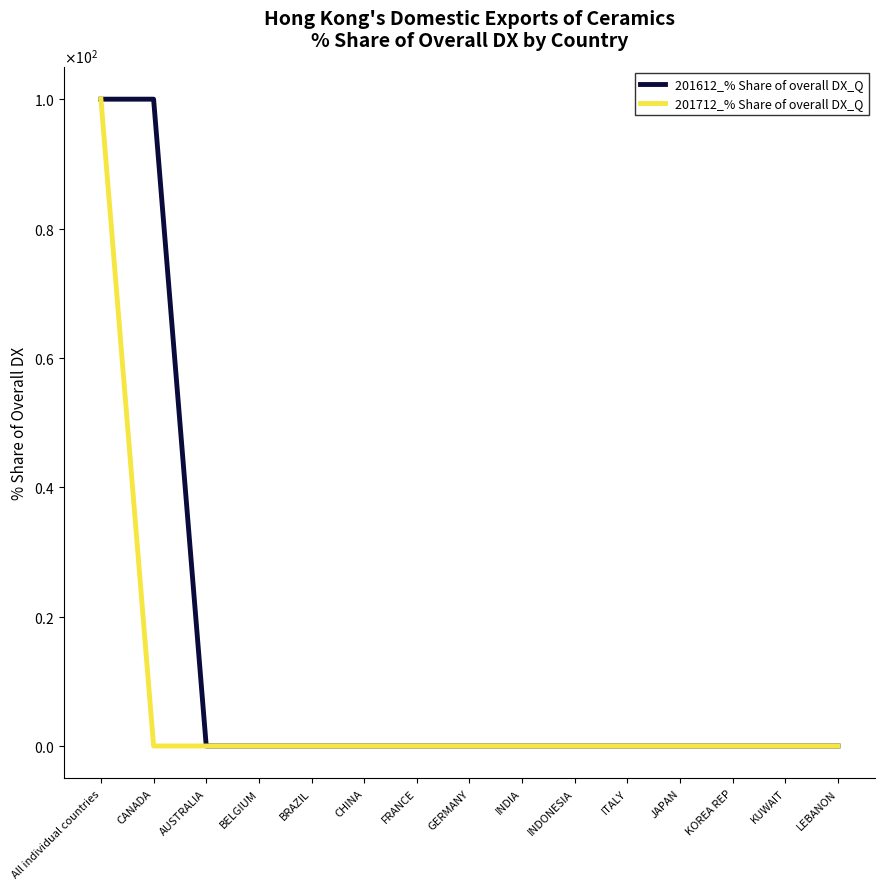

Where is 201612_% Share of overall DX_Q nearest to the value 50?

All individual countries